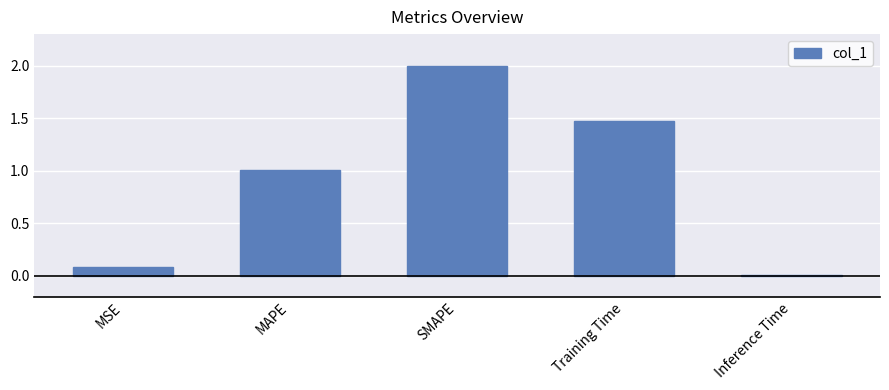

Rank the categories by value from lowest to highest.

Inference Time, MSE, MAPE, Training Time, SMAPE